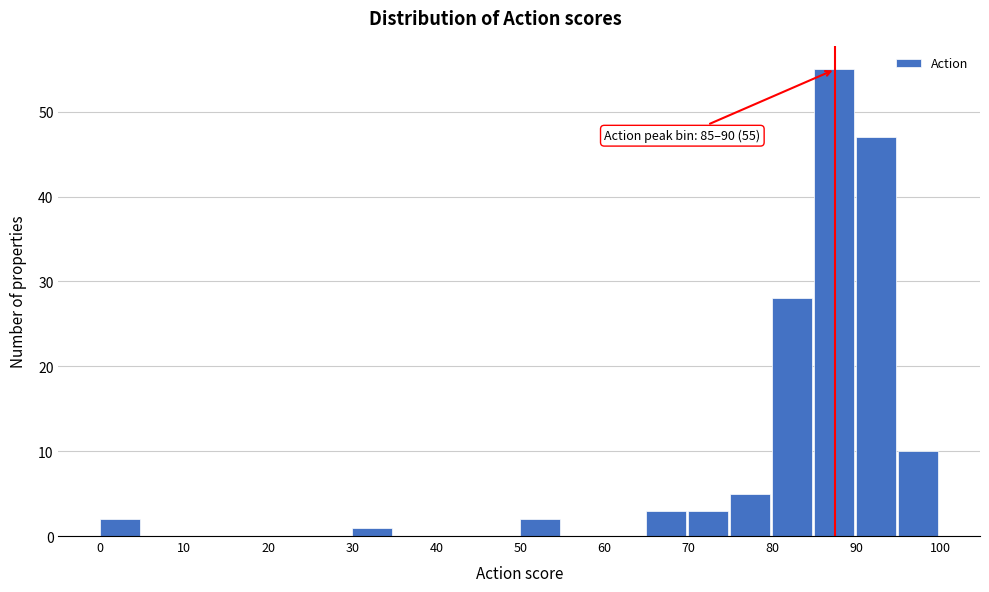

Which range on the x-axis has the tallest bar?

85 to 90